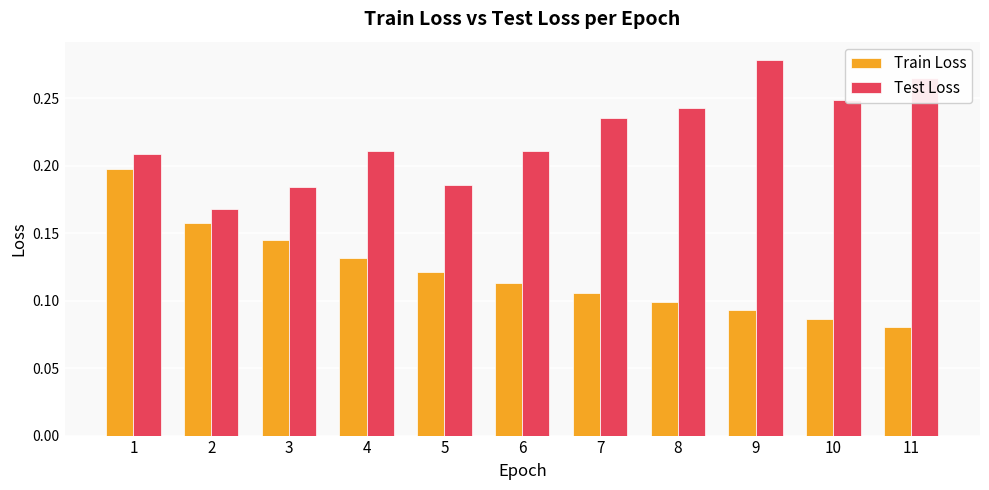

Rank the series at 8 from highest to lowest value.

Test Loss, Train Loss